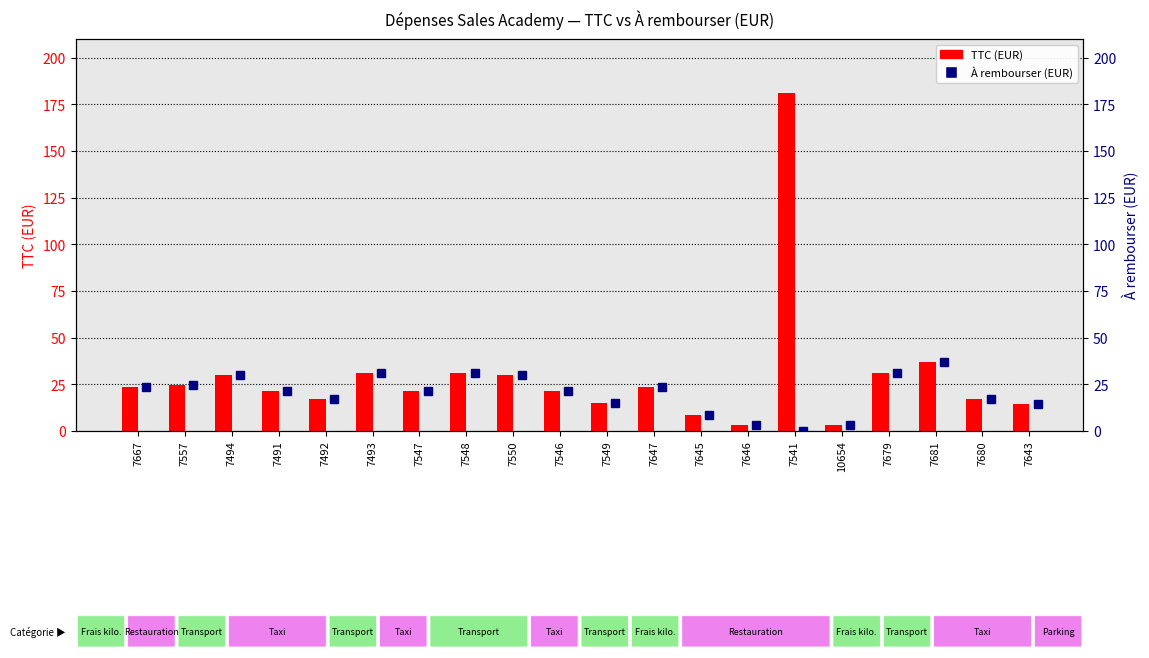

Rank the series by their maximum value, from lowest to highest.

À rembourser (EUR), TTC (EUR)